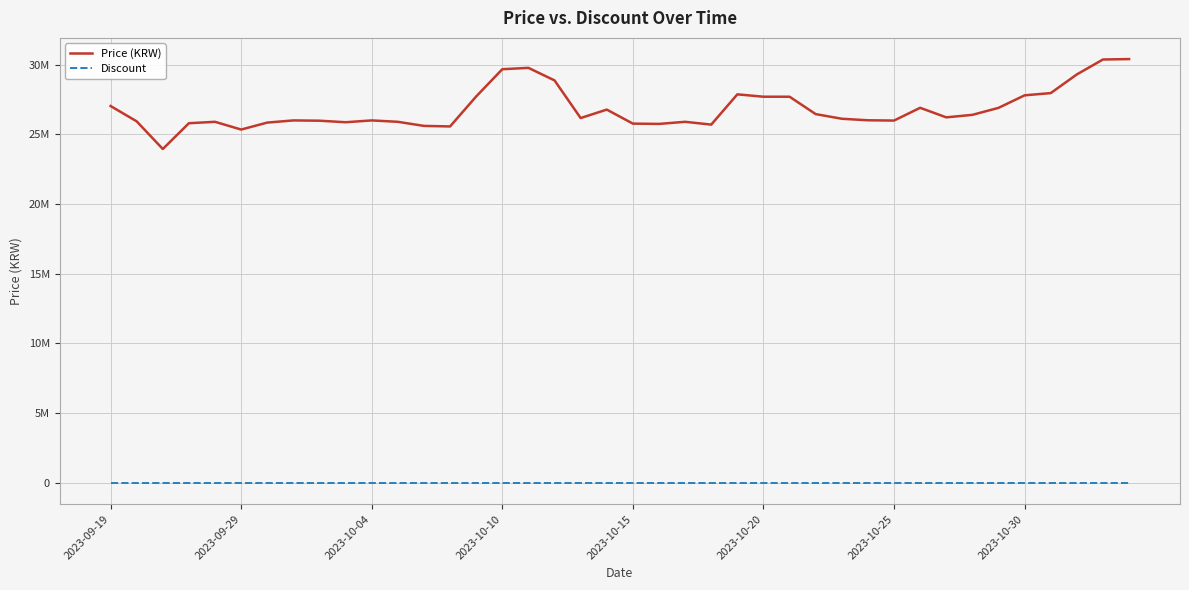

Which series has the widest spread of values?

Price (KRW)